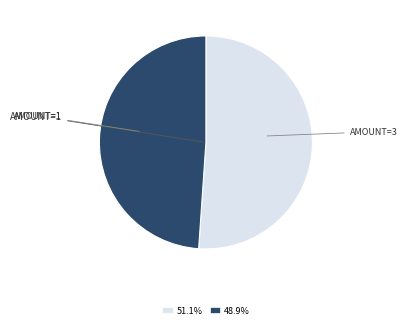

Is the sum of 51.1% and 48.9% greater than half?

Yes